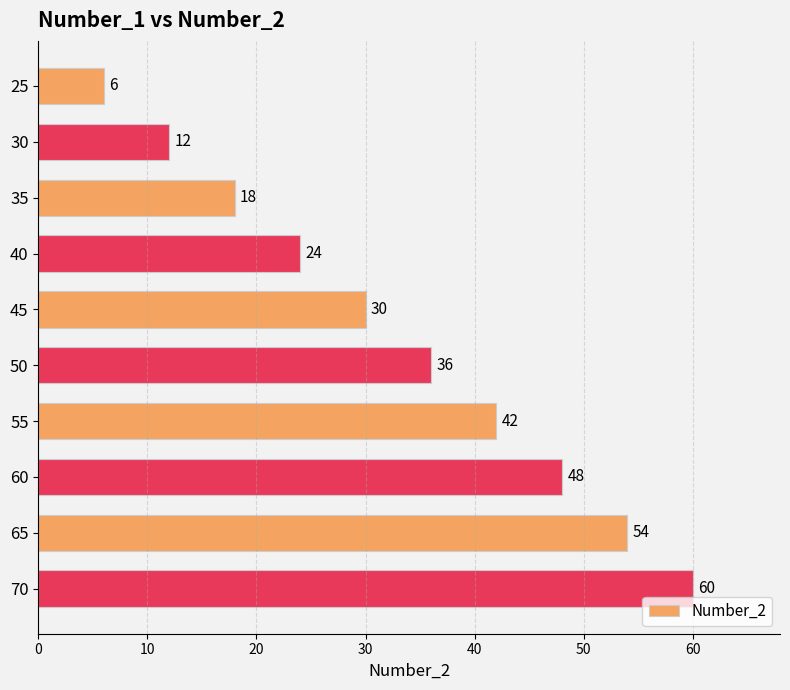

How many values are below 36?

5